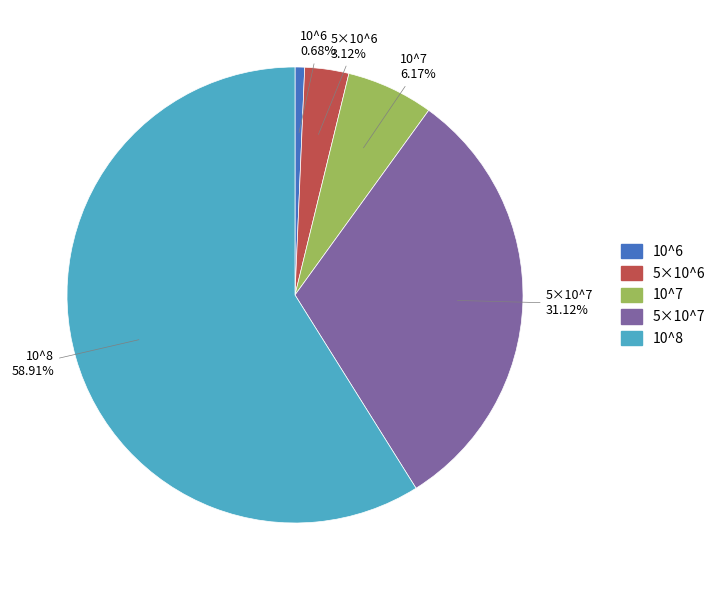

How many segments does this pie chart have?

5